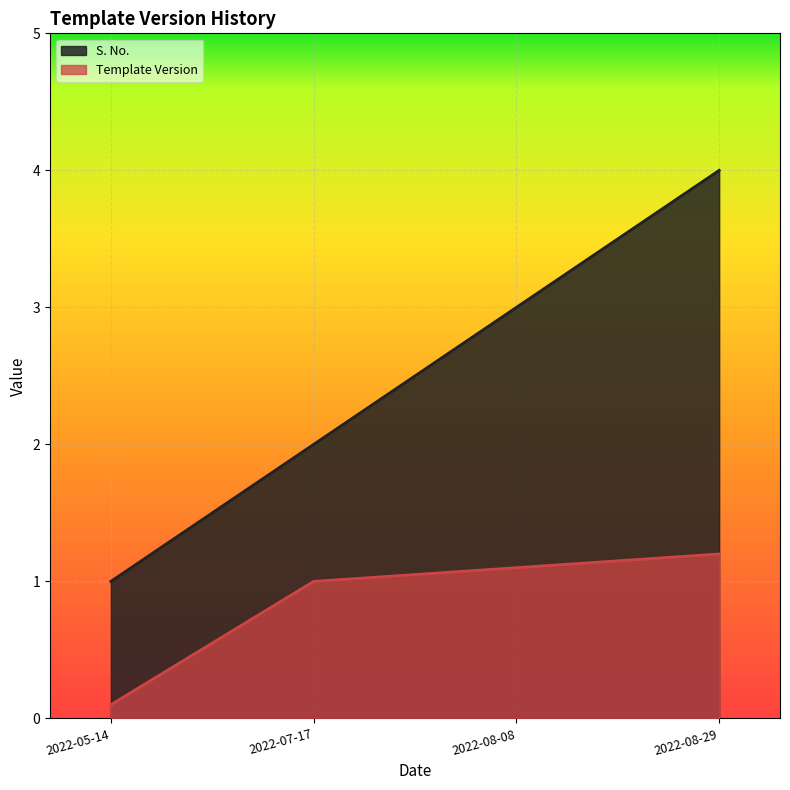

What position from the left is 2022-07-17?

2